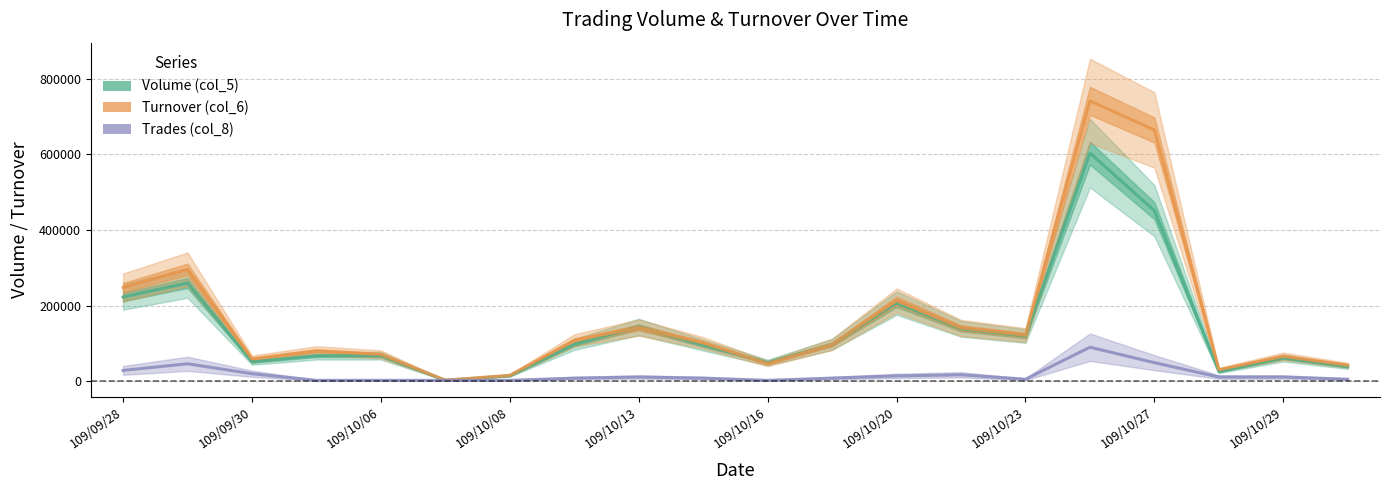

Rank the series at 109/09/30 from lowest to highest value.

Trades (col_8), Volume (col_5), Turnover (col_6)